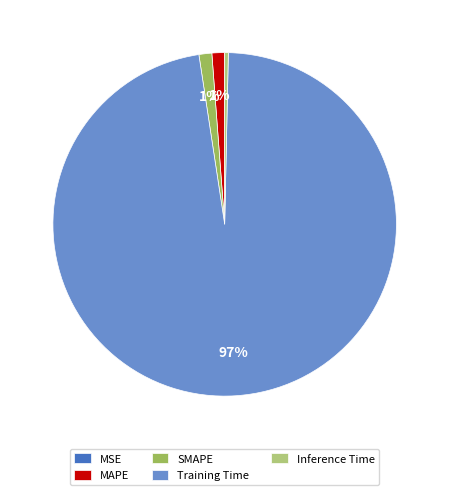

To the nearest percent, what is the difference between the largest and smallest slice percentages?

97%